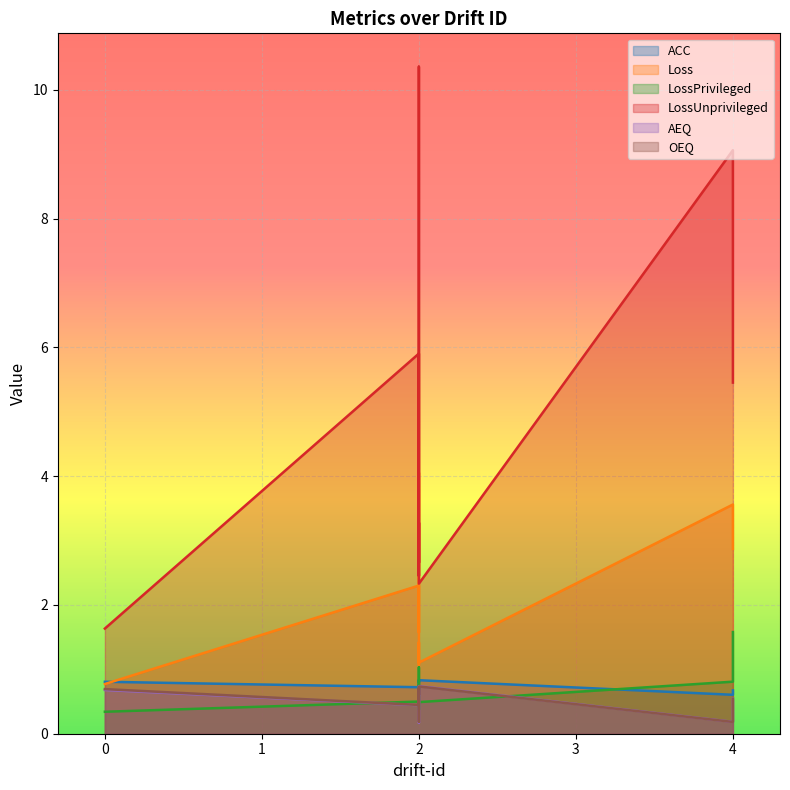

True or false: ACC and OEQ intersect in this chart.

False